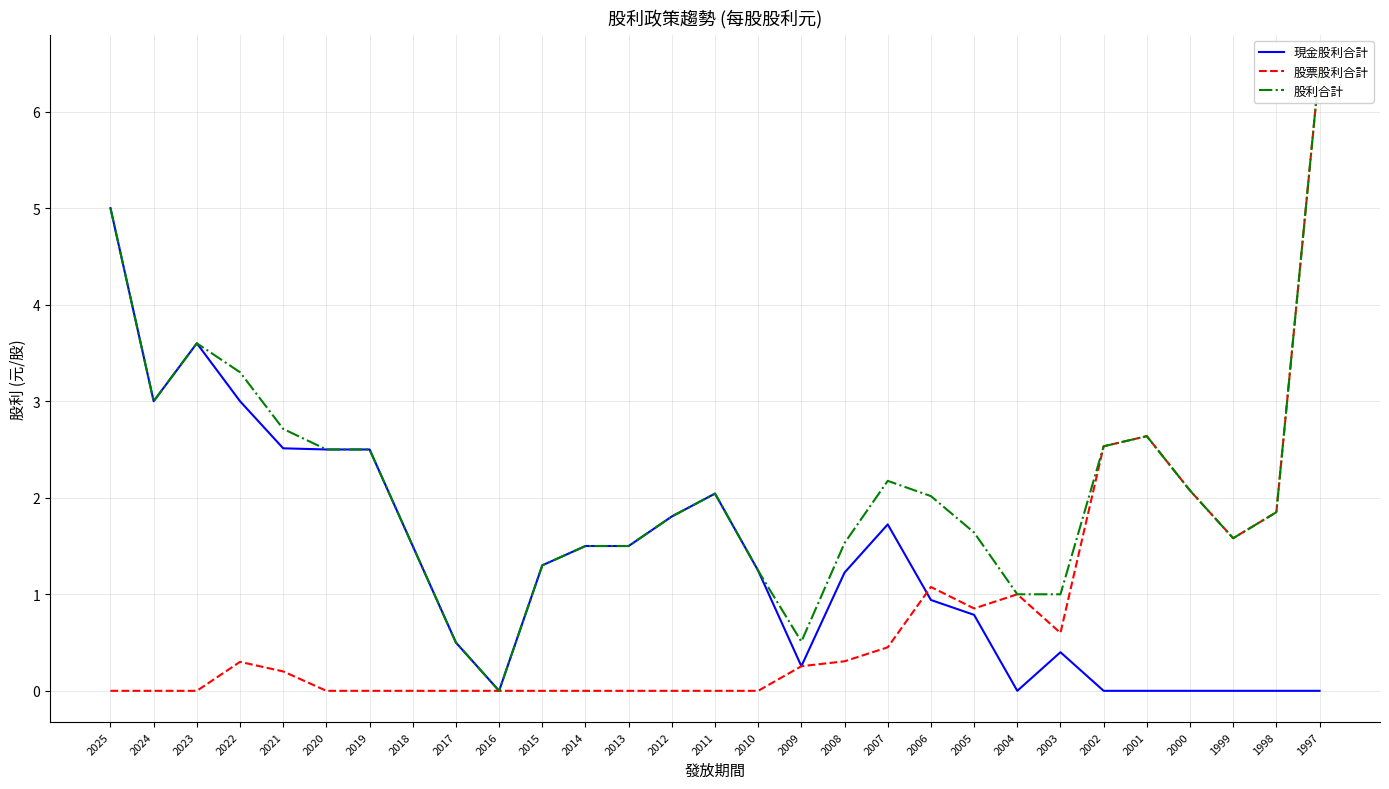

What is the greatest value displayed?

6.5